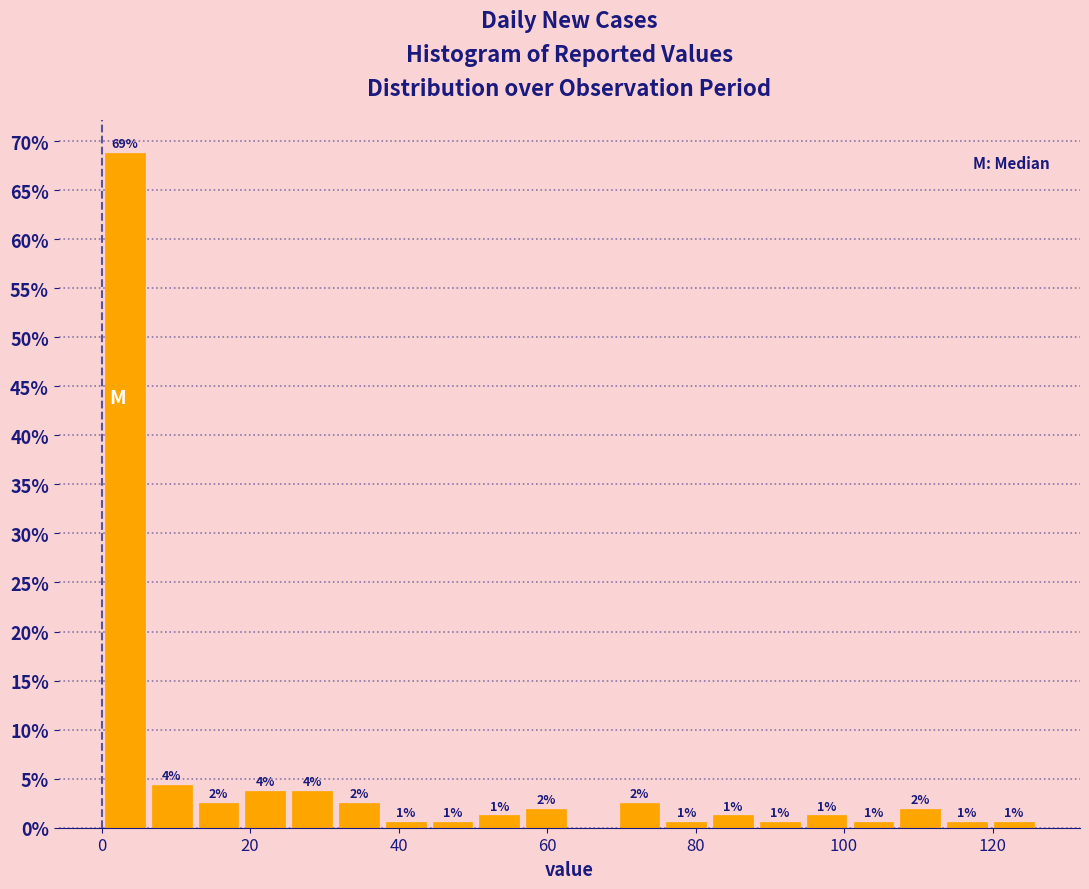

Read against the x-axis, roughly where is the centre of the tallest bar?

4